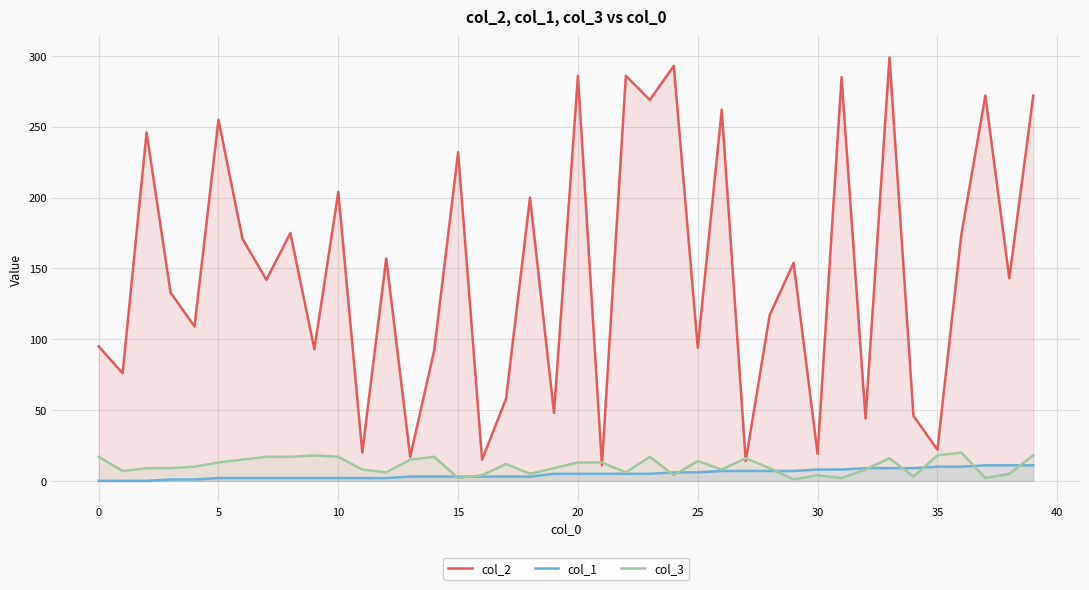

What is the difference between the highest and lowest values at 35?

12